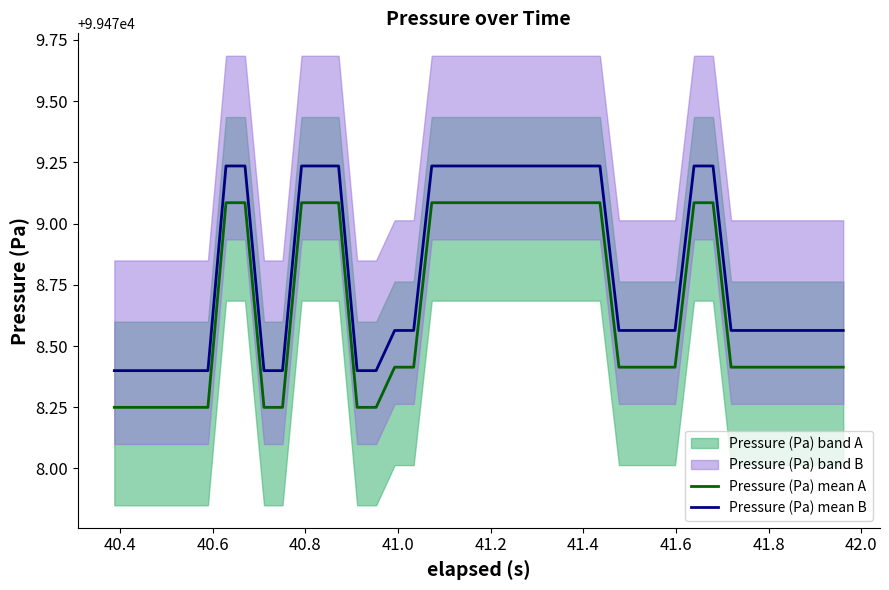

True or false: Pressure (Pa) mean B and Pressure (Pa) mean A intersect in this chart.

False